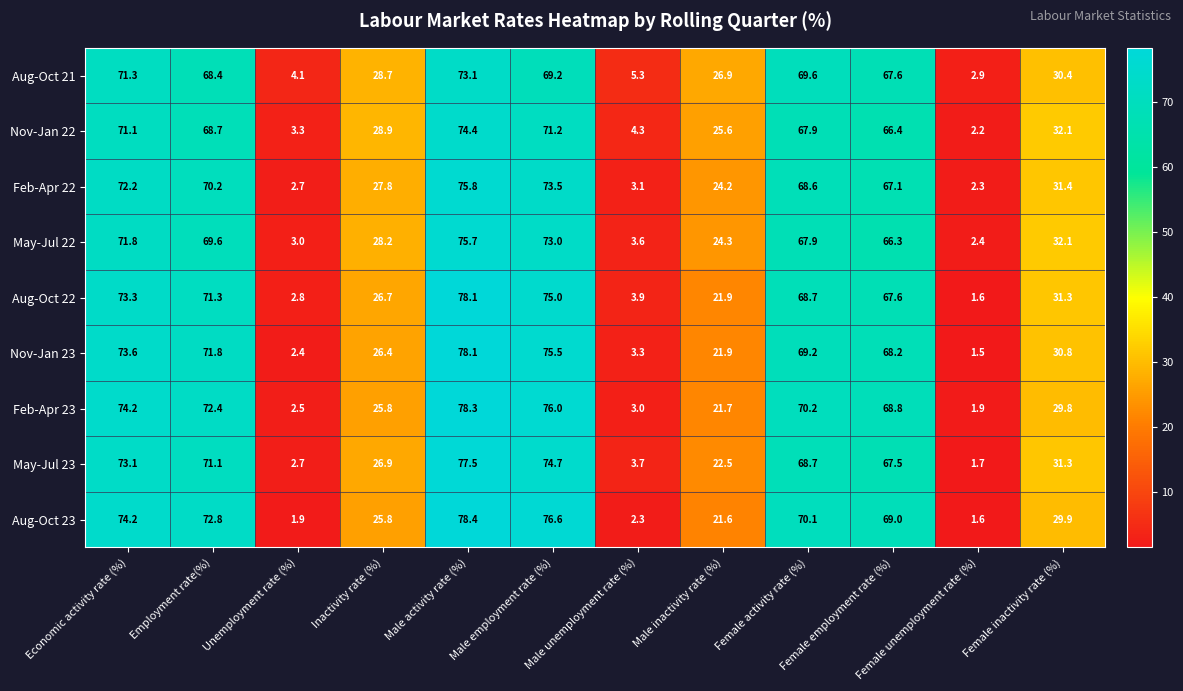

What is the spread (max minus min) of values at Female inactivity rate (%)?

2.3